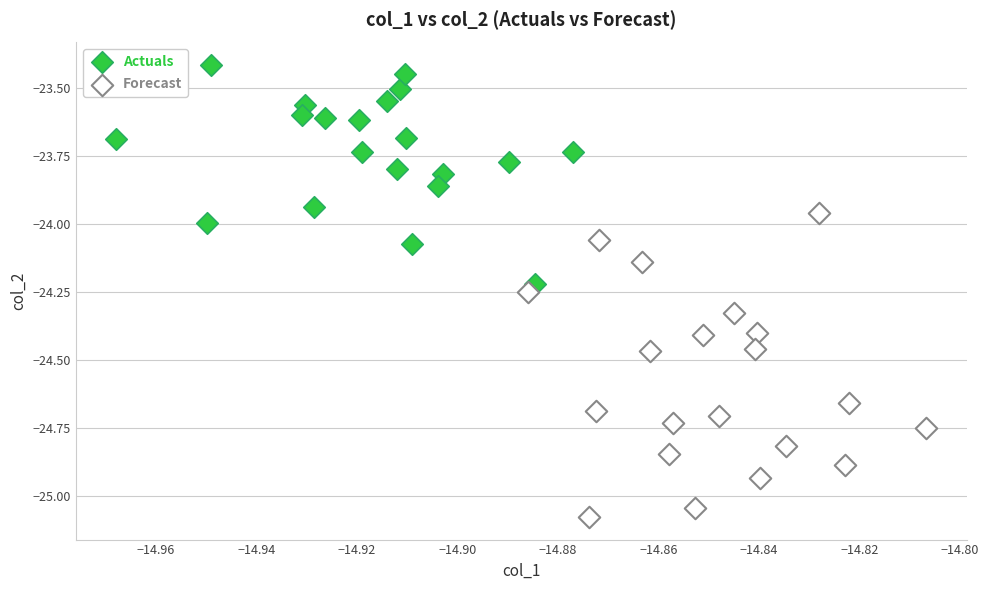

Which series reaches the minimum Y coordinate?

Forecast